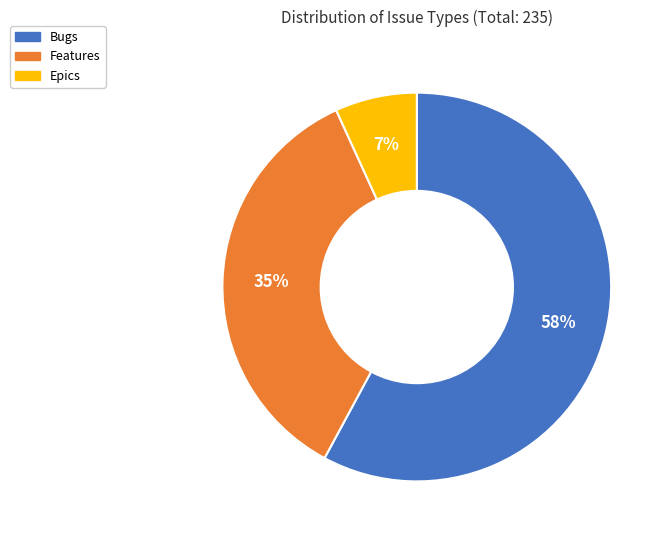

What percentage is the Epics slice, to the nearest percent?

7%